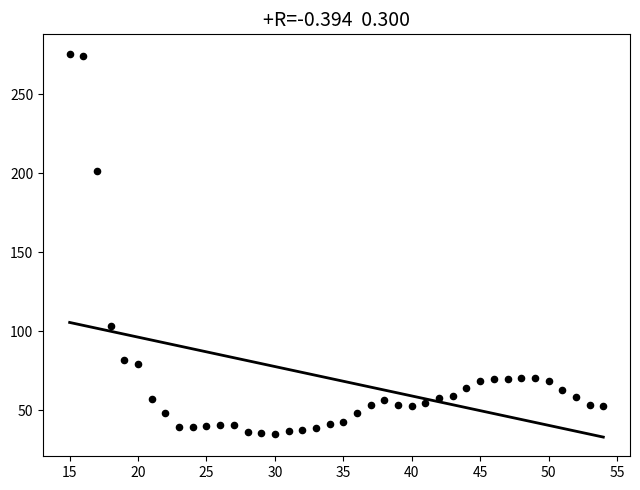

What Y value in the scatter plot is closest to 155?

201.8